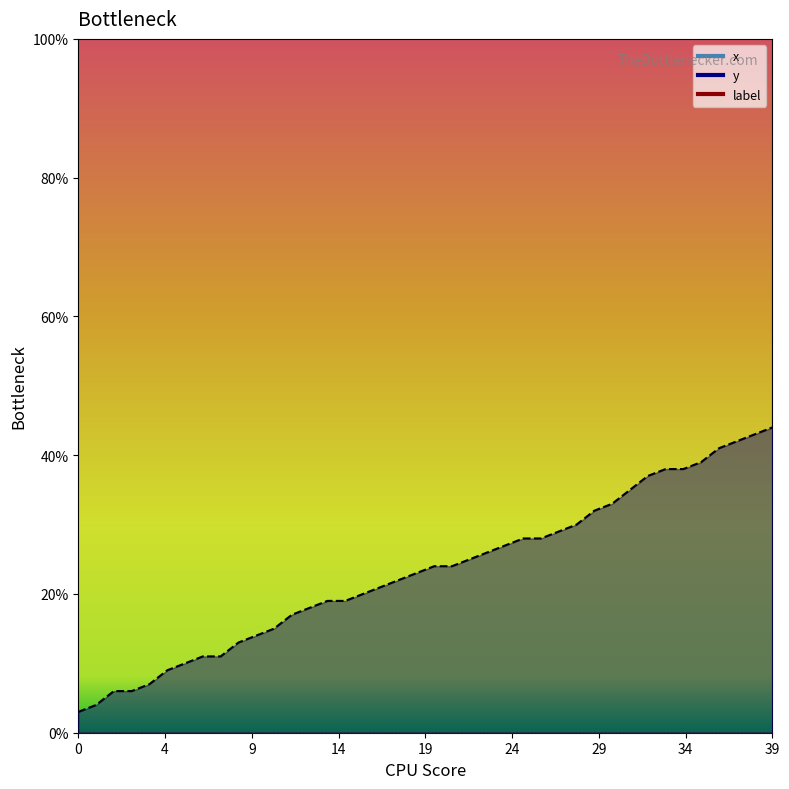

True or false: x and y cross at least once.

False